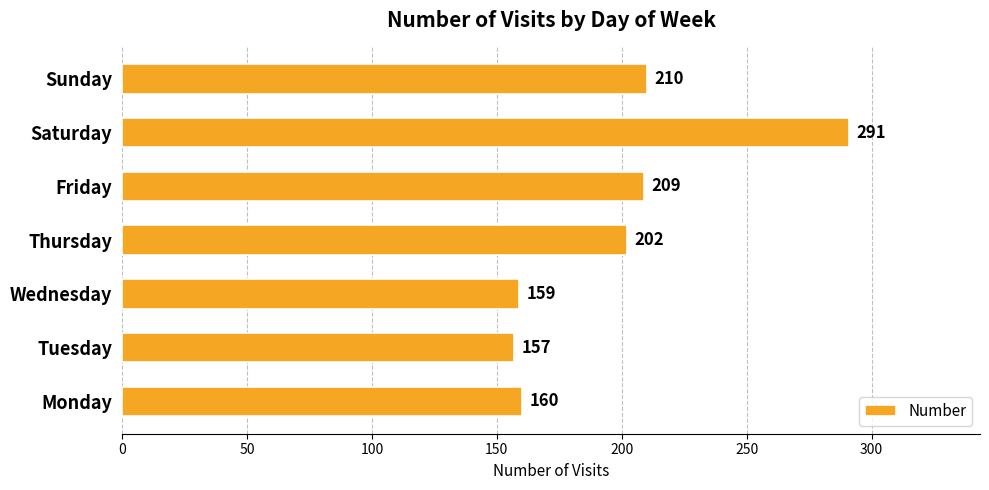

Between Wednesday and Thursday, which is larger?

Thursday